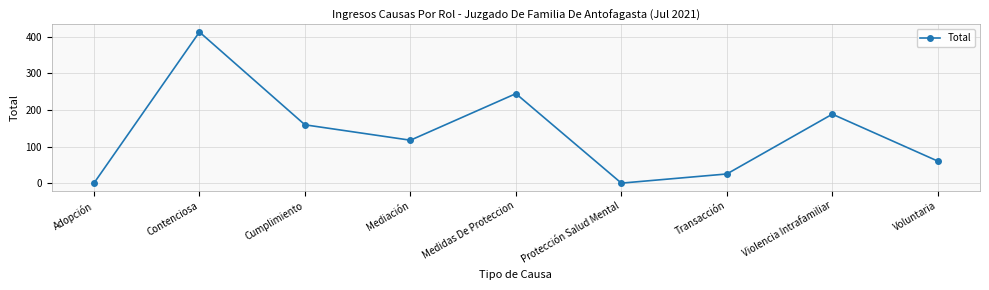

Reading left to right, extract all data points from this chart.

Adopción=1	Contenciosa=413	Cumplimiento=160	Mediación=118	Medidas De Proteccion=245	Protección Salud Mental=1	Transacción=26	Violencia Intrafamiliar=189	Voluntaria=61